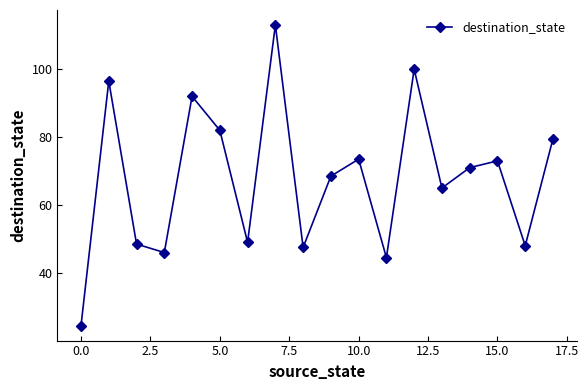

Reading left to right, what are all the values shown in this chart?

24.5	96.5	48.5	46.0	92.0	82.0	49.0	113.0	47.5	68.5	73.5	44.5	100.0	65.0	71.0	73.0	48.0	79.5